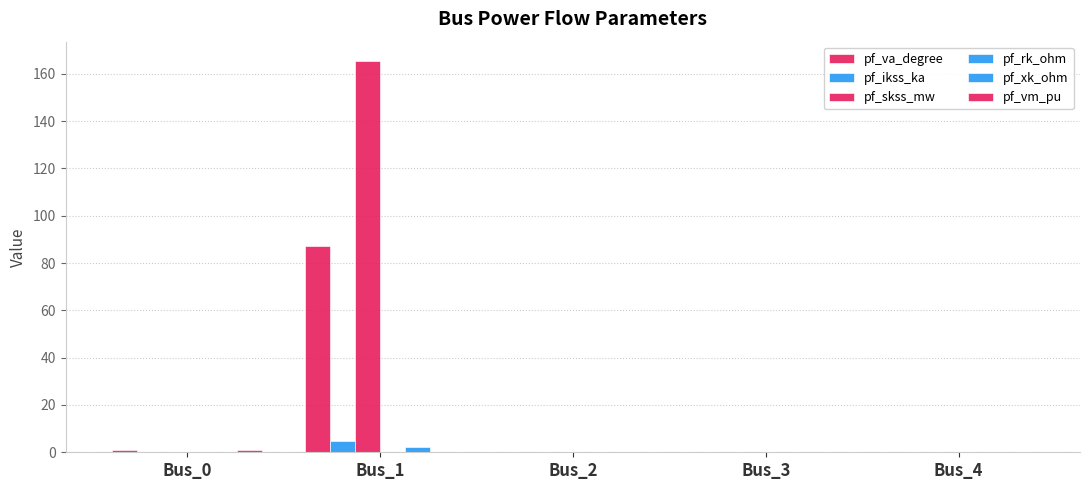

True or false: pf_skss_mw has a value of 72.4 at Bus_2.

False